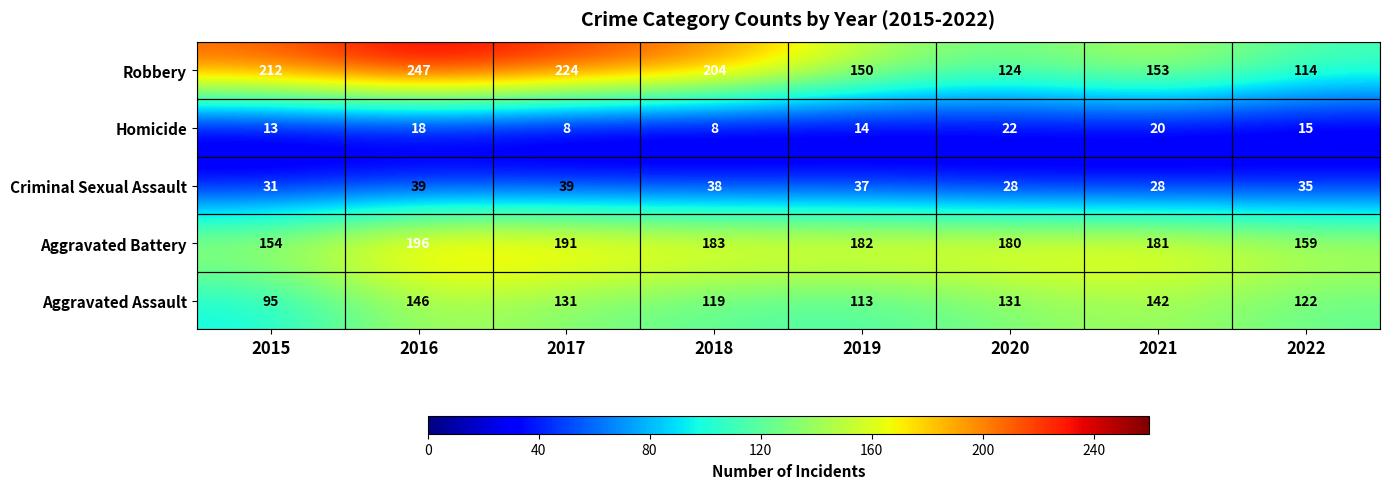

What is the maximum value shown in the chart?

247